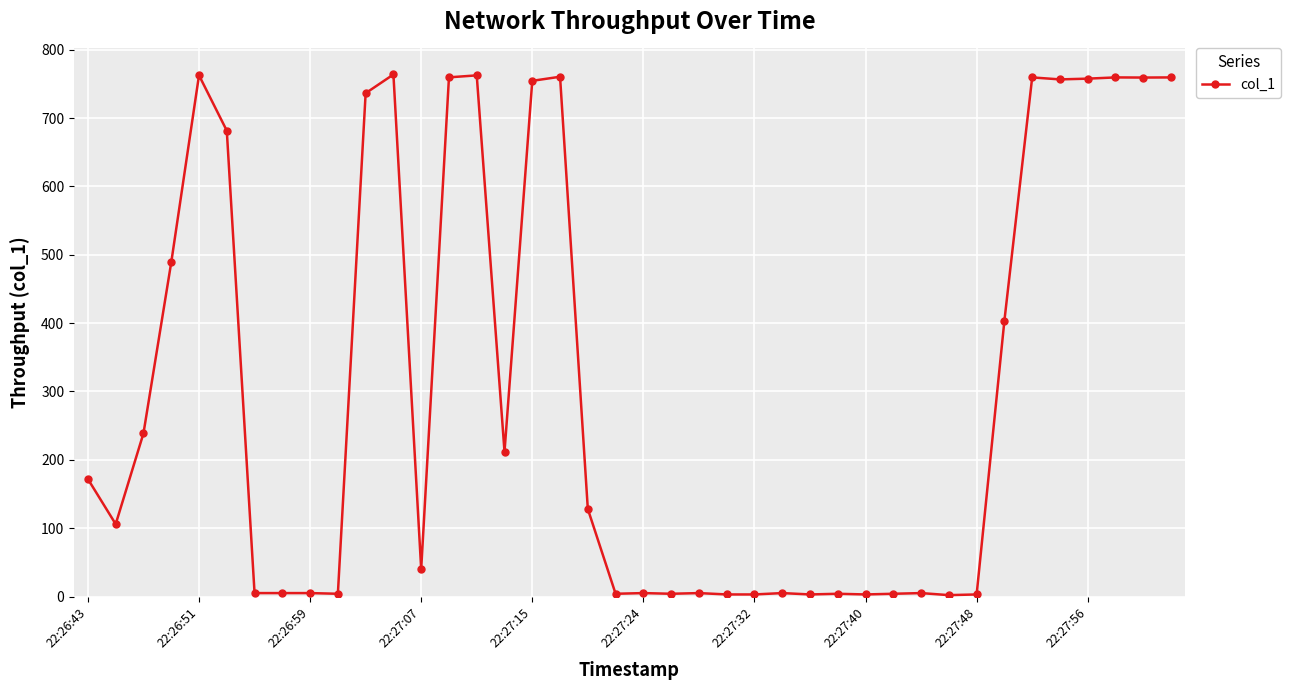

What is the greatest value displayed?

763.7